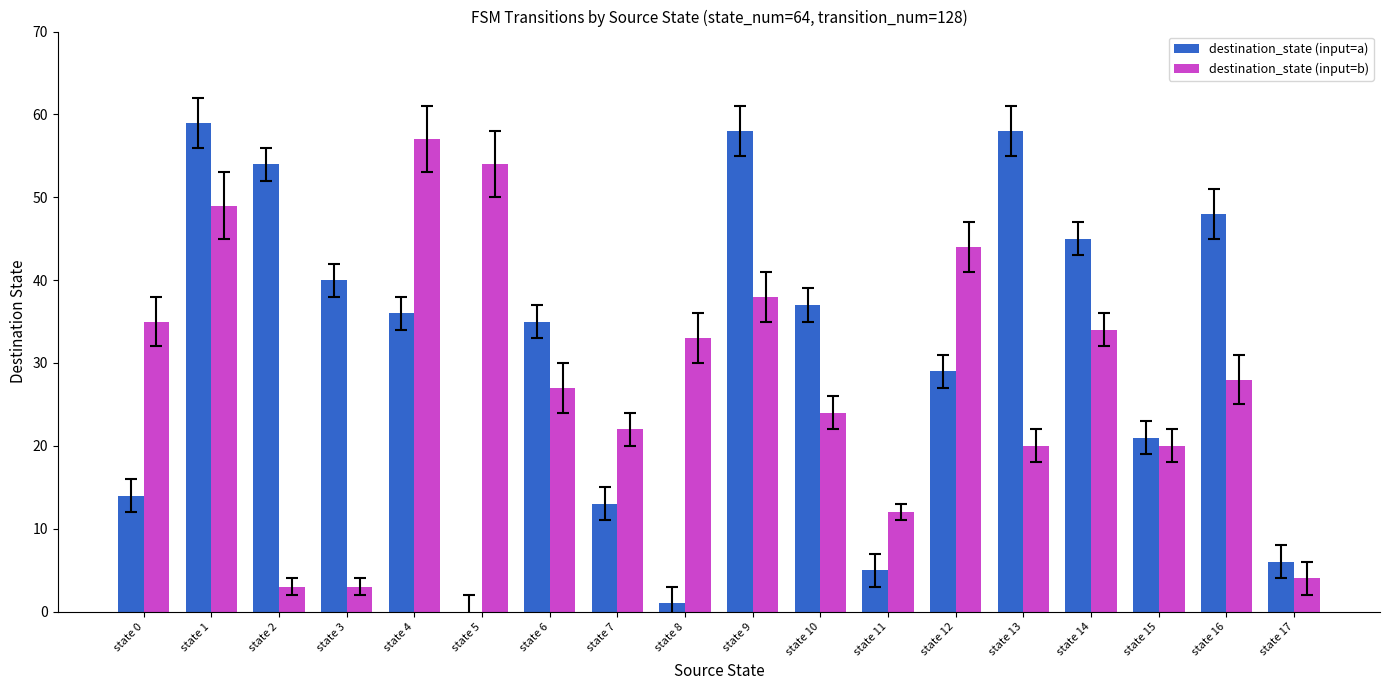

How many groups of bars are there?

18